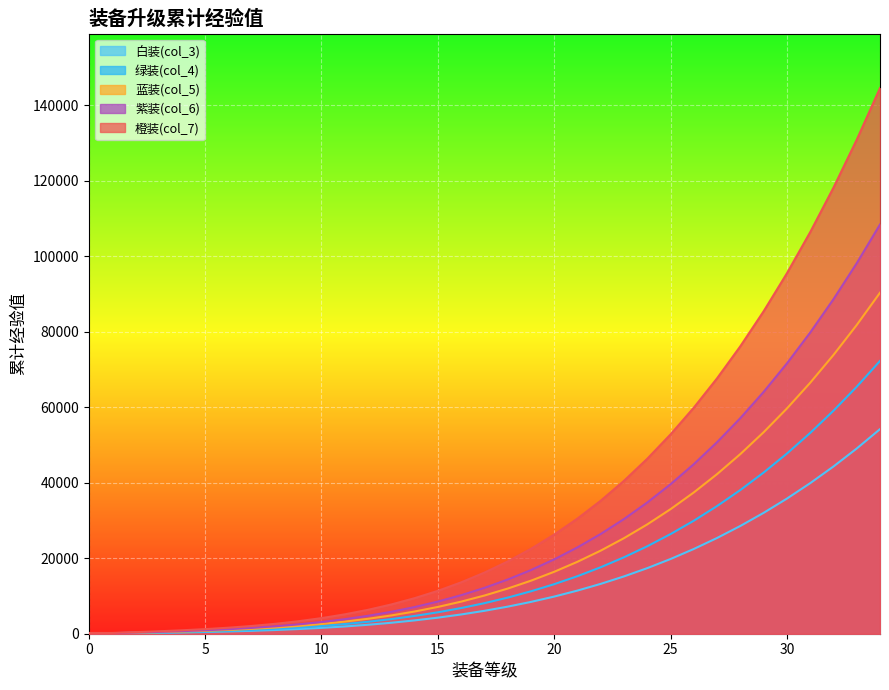

The 蓝装(col_5) series shows 73855 at 32. True or false?

True